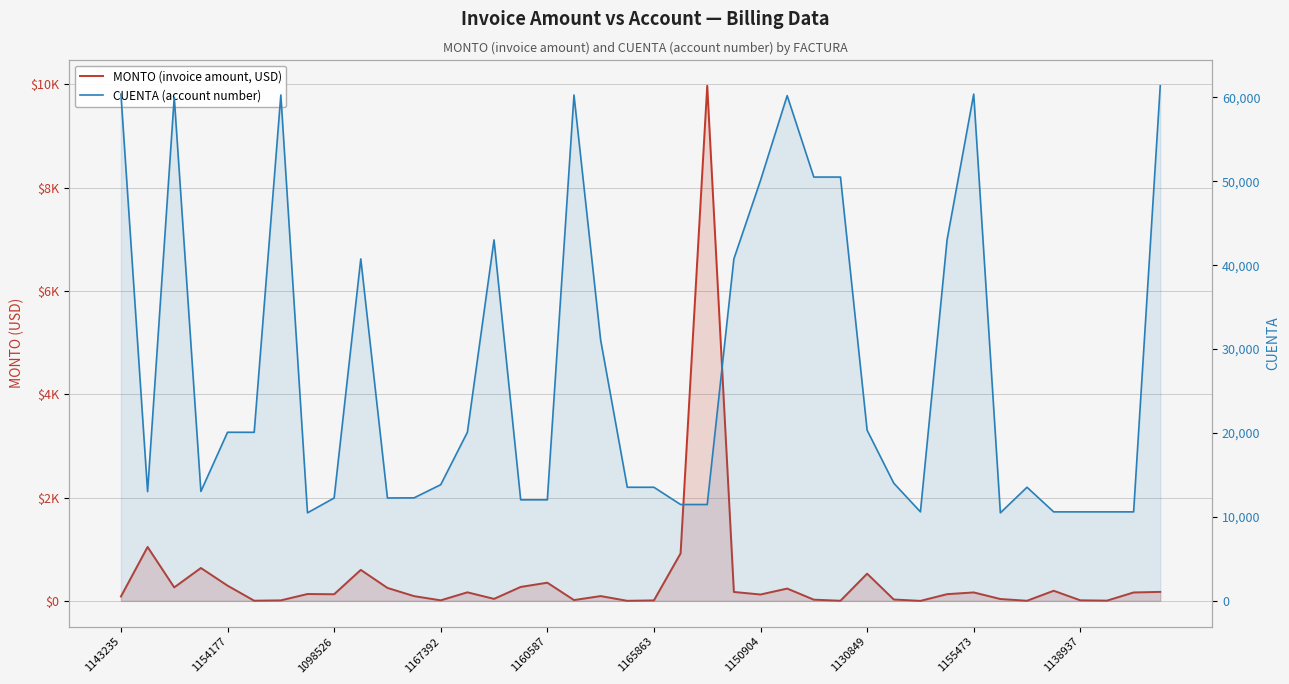

What is the value of the CUENTA (account number) point at the 15th from the left?

43015.0